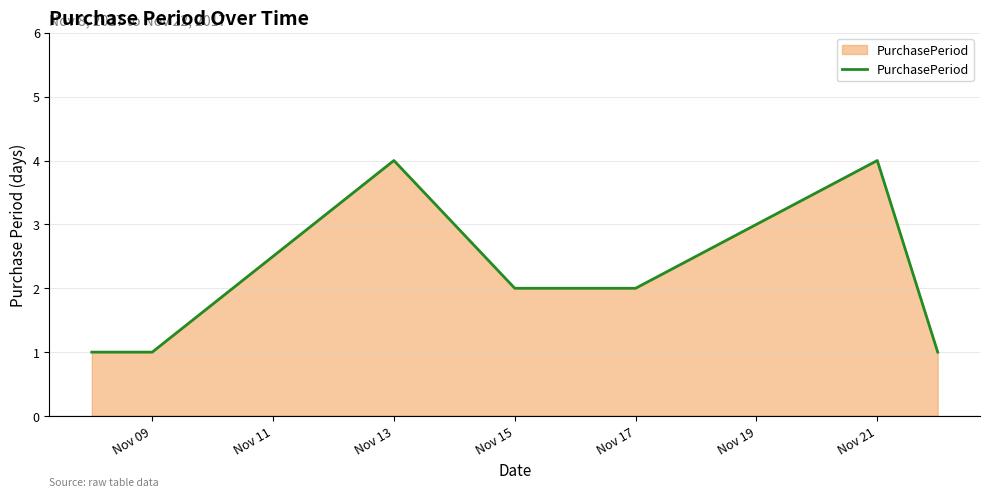

What is the difference between the maximum and minimum values?

3